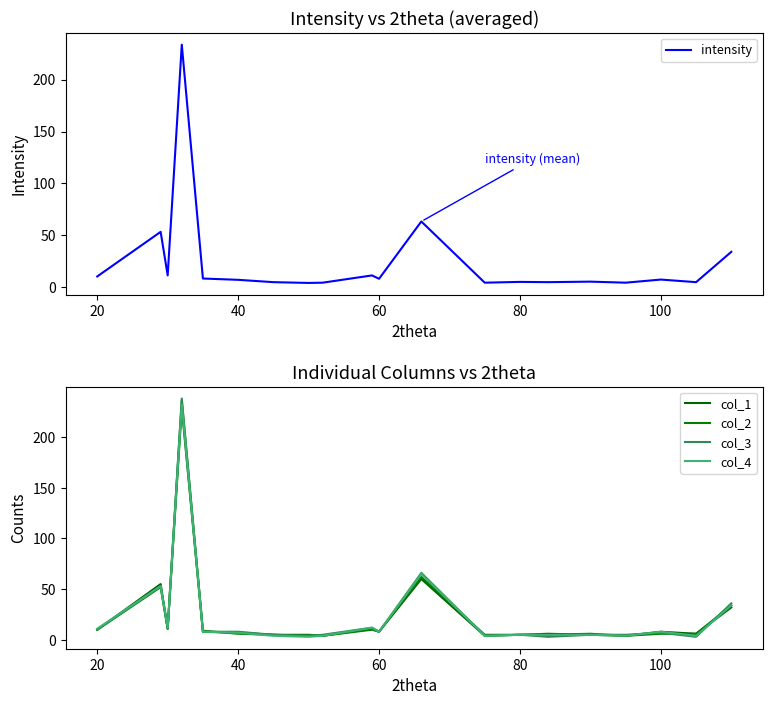

What is the minimum value shown in the chart?

3.0